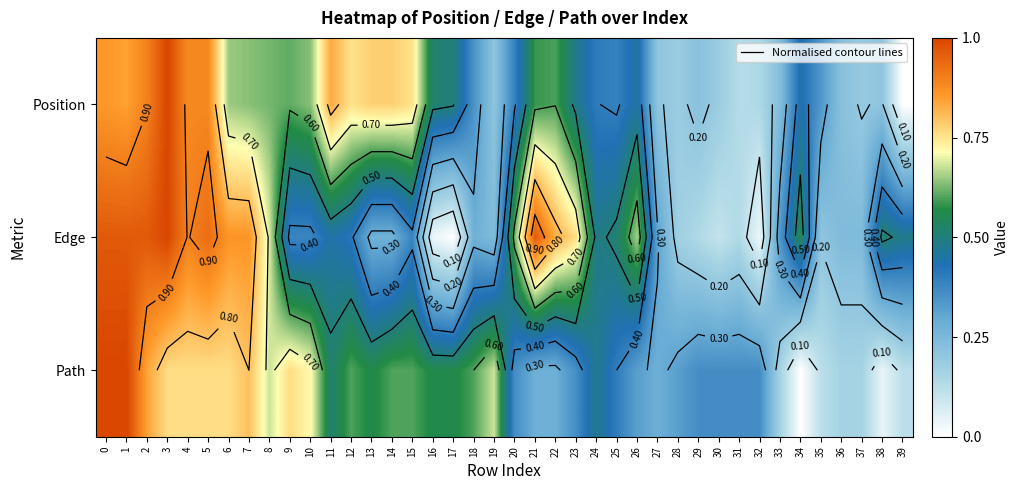

How many Position values are between 0 and 1?

40